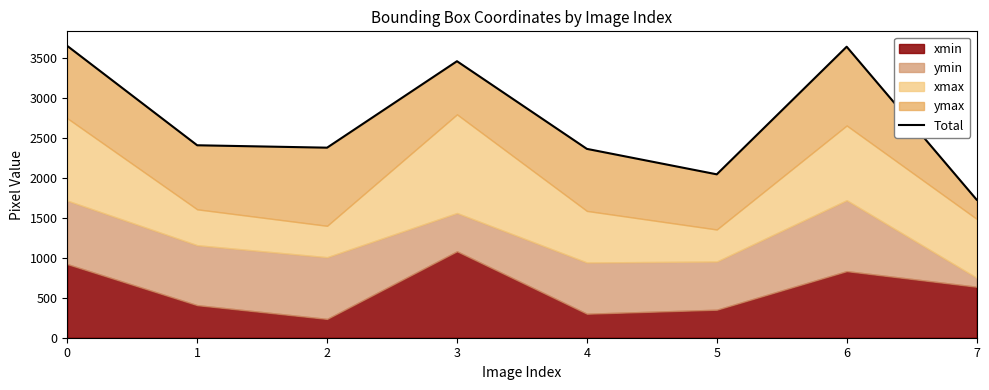

How many points are higher than both their immediate neighbors (excluding endpoints)?

2